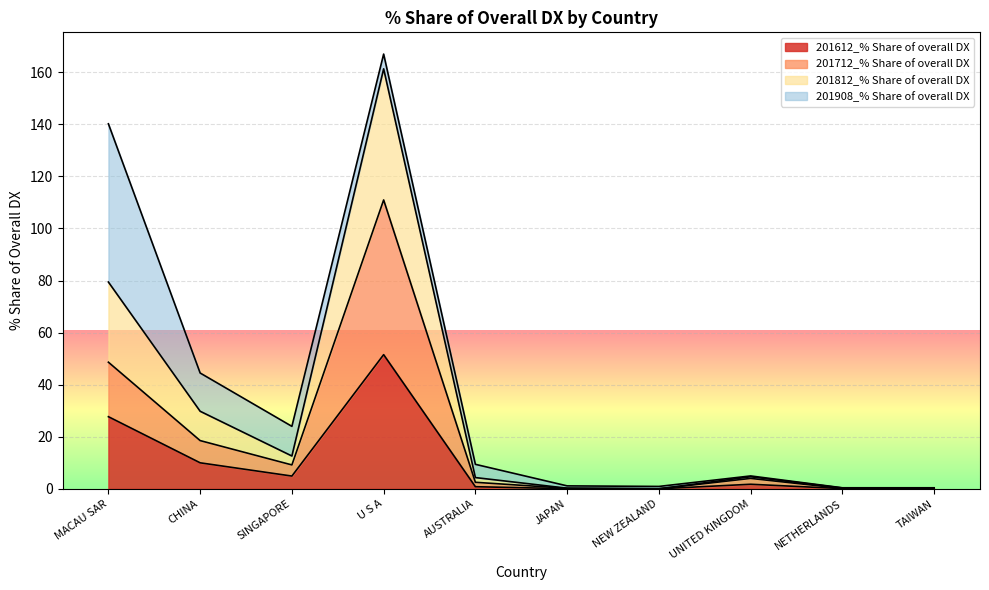

True or false: 201612_% Share of overall DX and 201812_% Share of overall DX intersect in this chart.

False